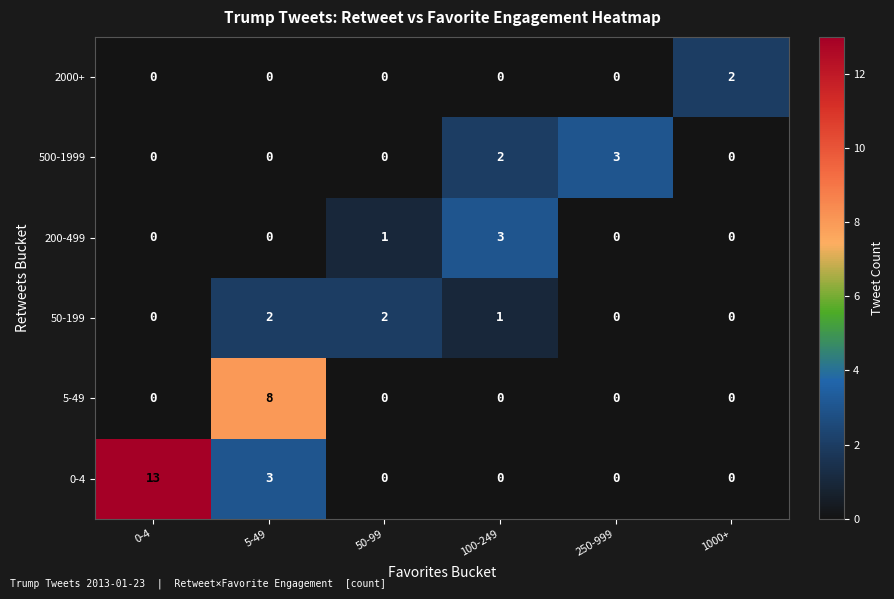

What is the highest value of the 5-49 series?

8